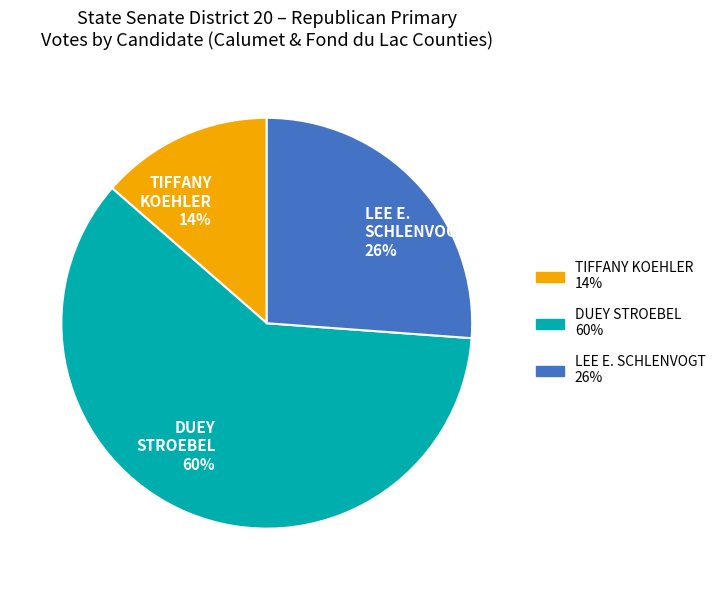

Is it true that LEE E. SCHLENVOGT is 26% of the pie?

True